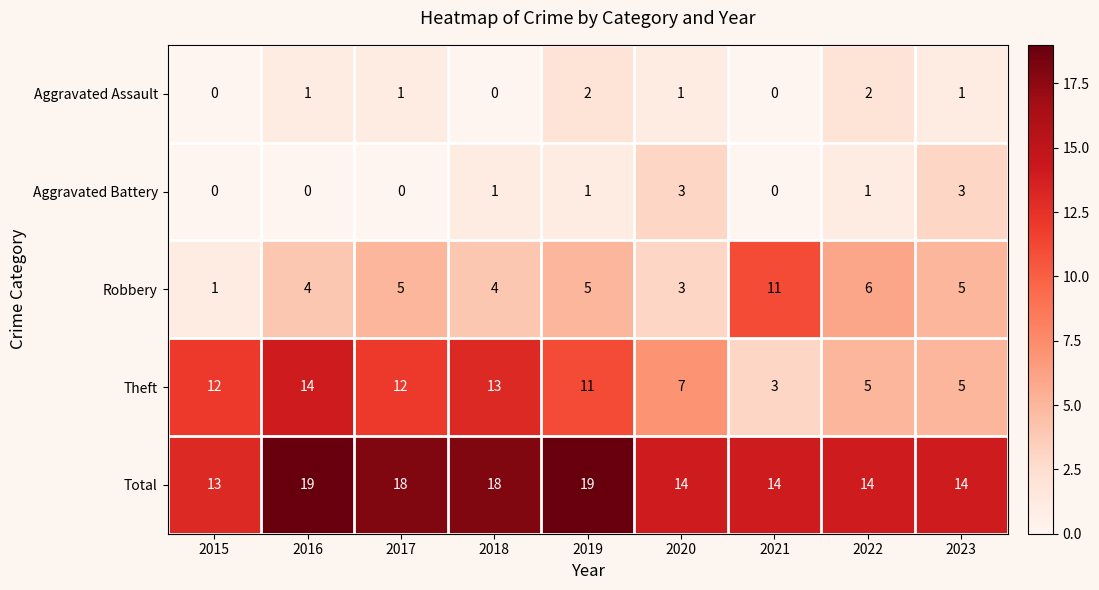

Rank the series by their maximum value, from highest to lowest.

Total, Theft, Robbery, Aggravated Battery, Aggravated Assault